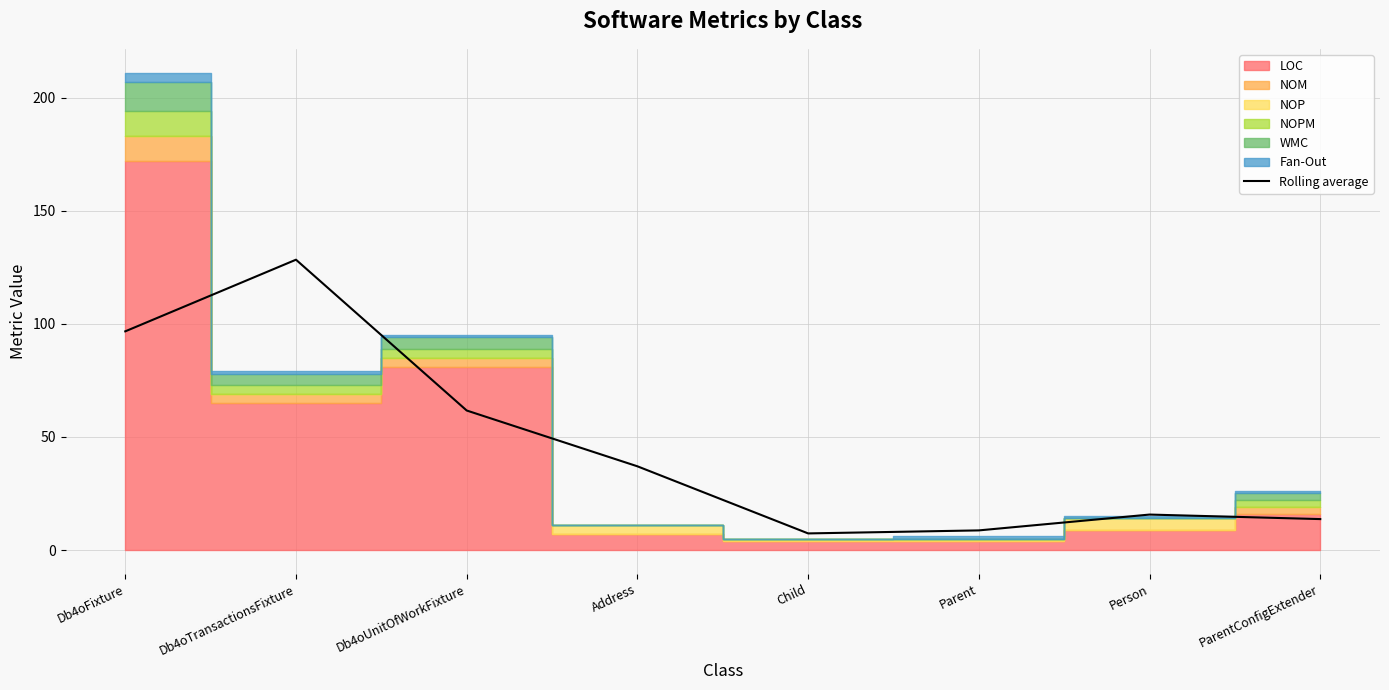

True or false: the data has more than 0 interior local peaks.

True